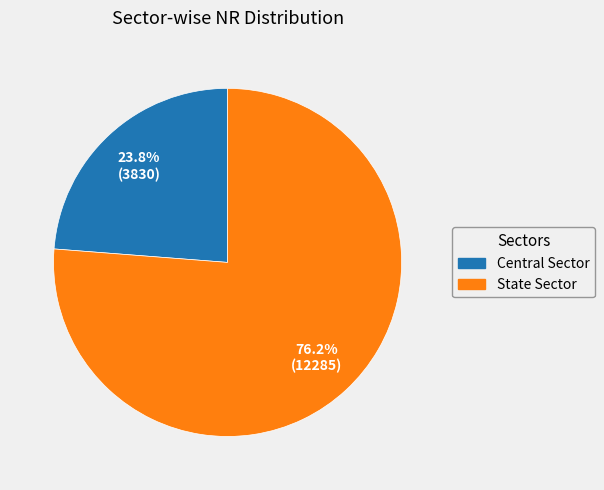

What percentage is the State Sector slice, to the nearest percent?

76%